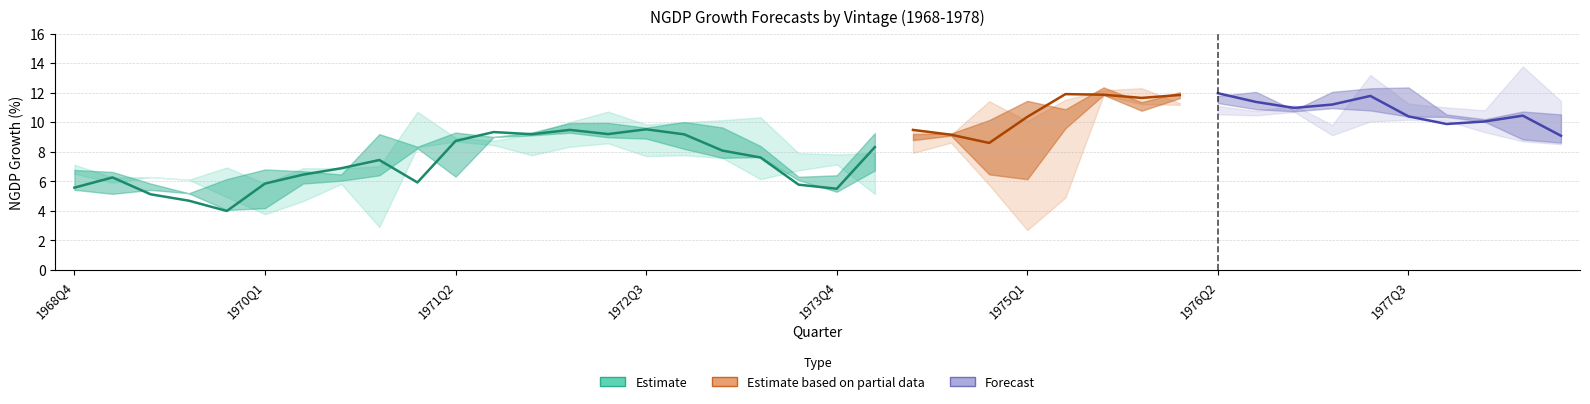

True or false: dngdp5 has more than 2 interior local peaks.

True